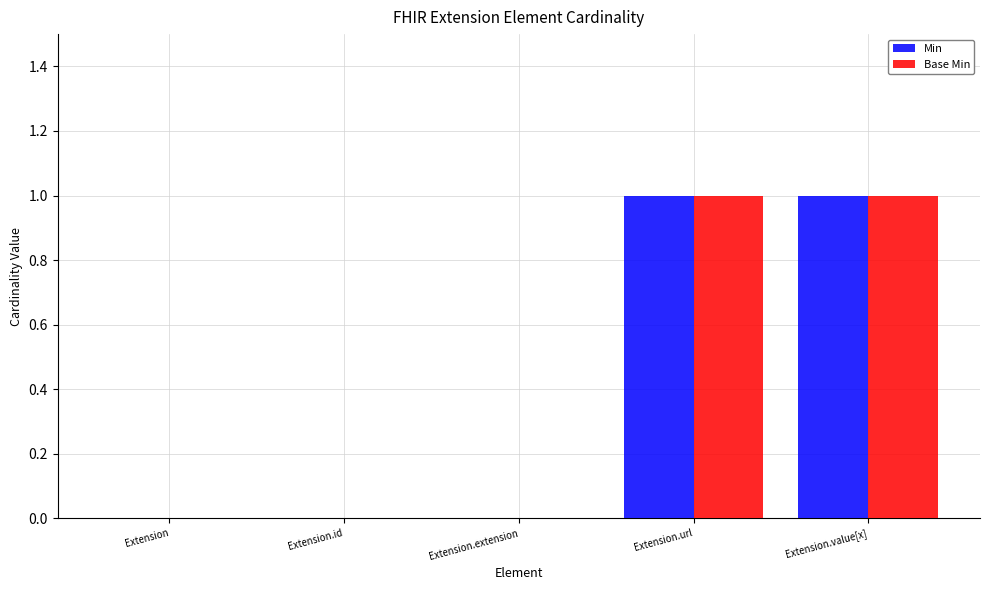

True or false: Min has a value of 2 at Extension.value[x].

False